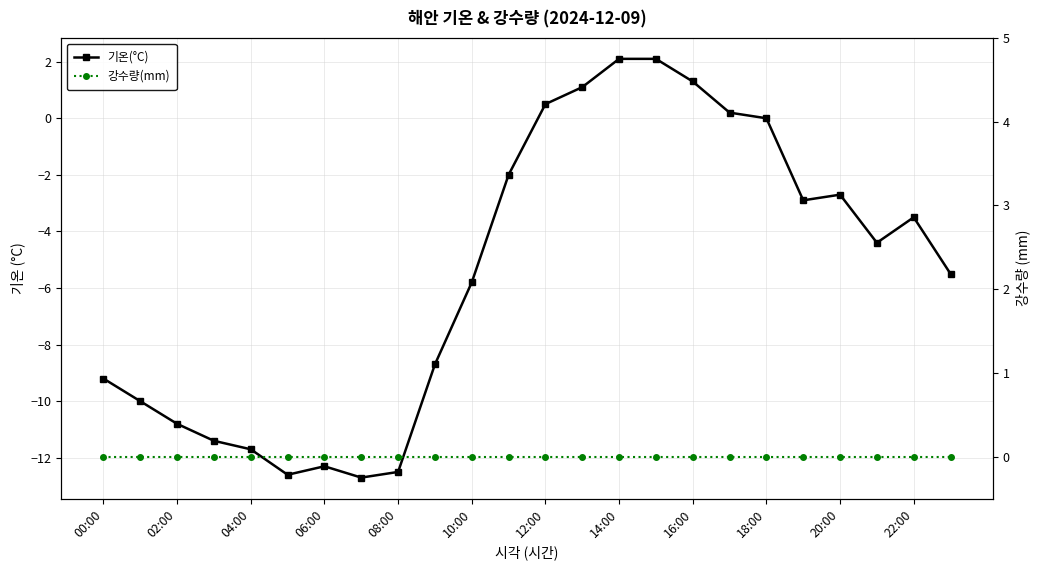

At how many categories does at least one series exceed -9?

24